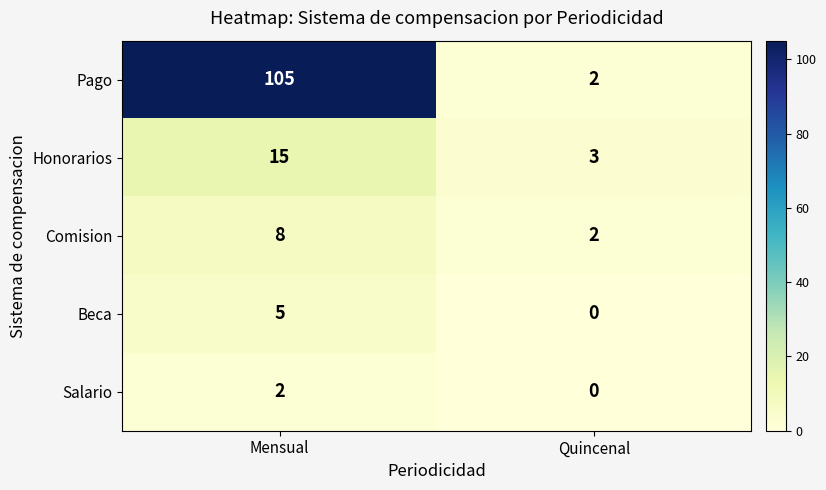

What is the total value across all series at Mensual?

135